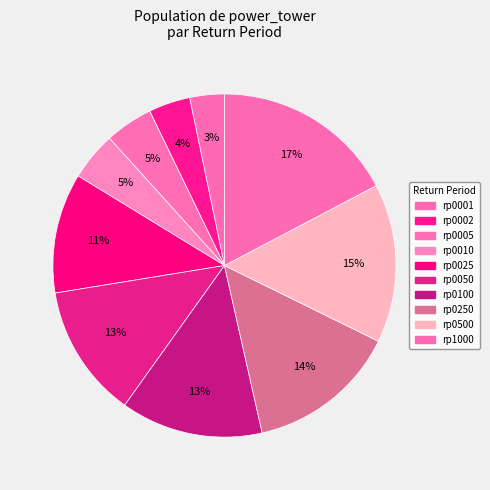

Which category has the smallest portion of the pie?

rp0001